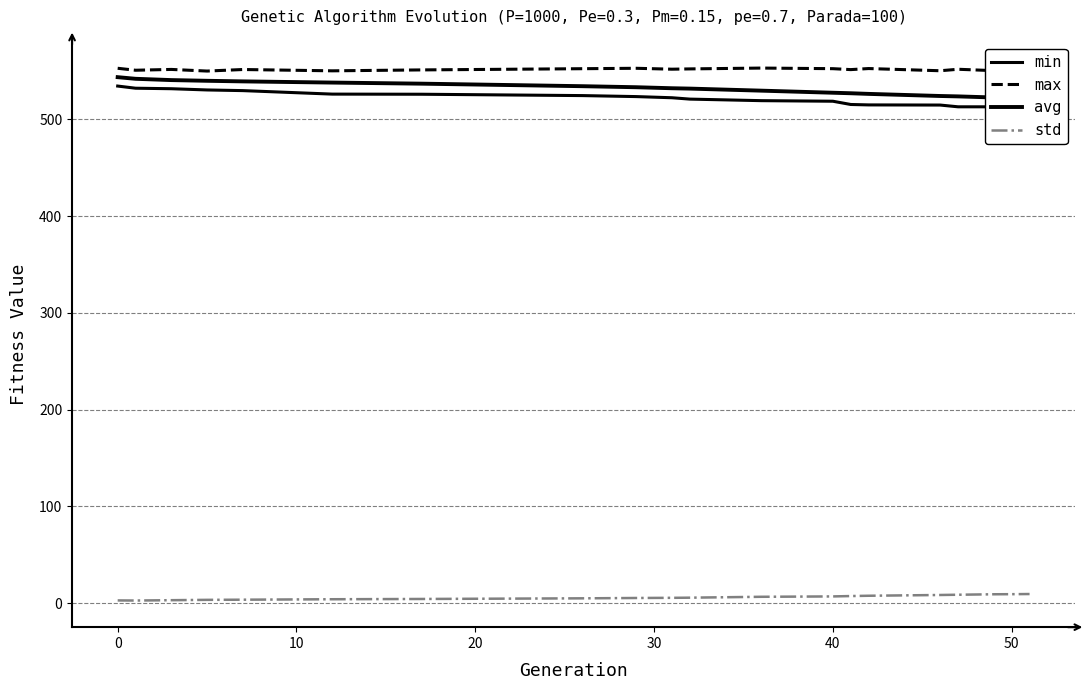

True or false: max and std cross at least once.

False